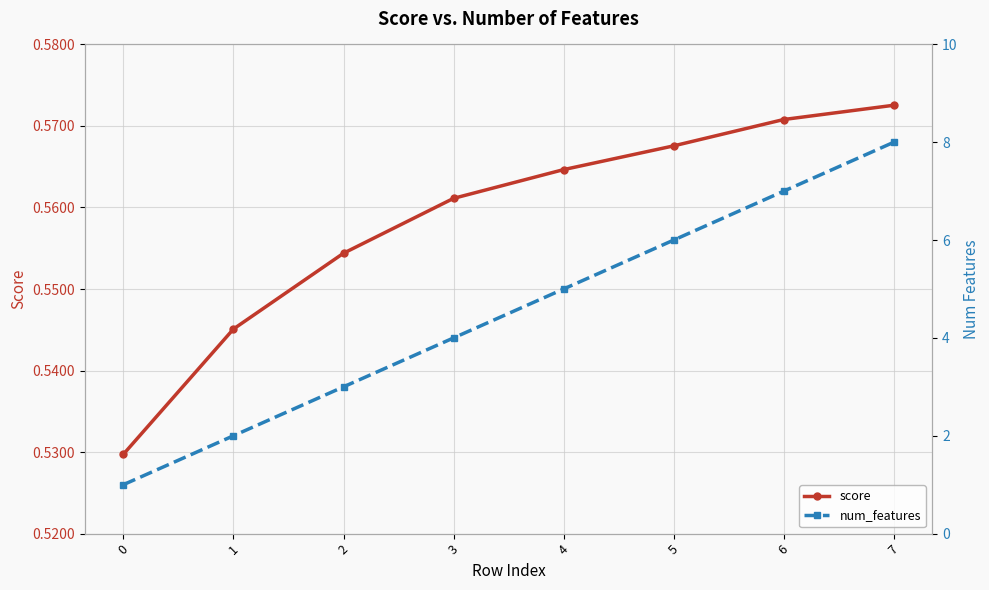

The num_features series shows 1.2 at 4. True or false?

False